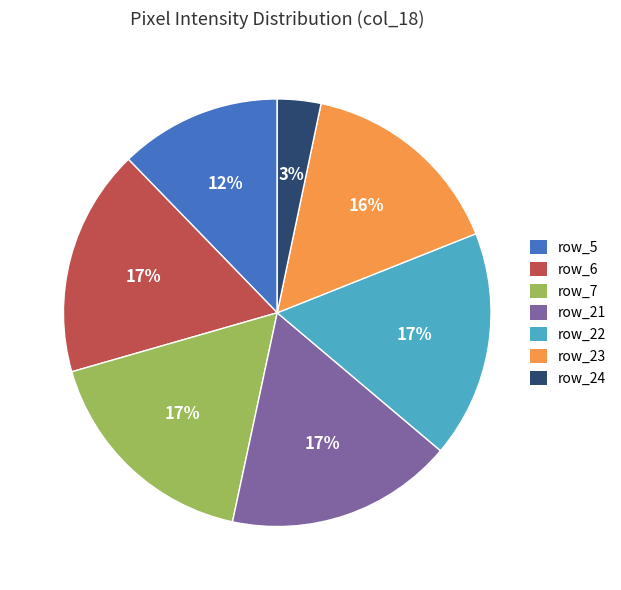

To the nearest percent, what is the average slice percentage?

14%